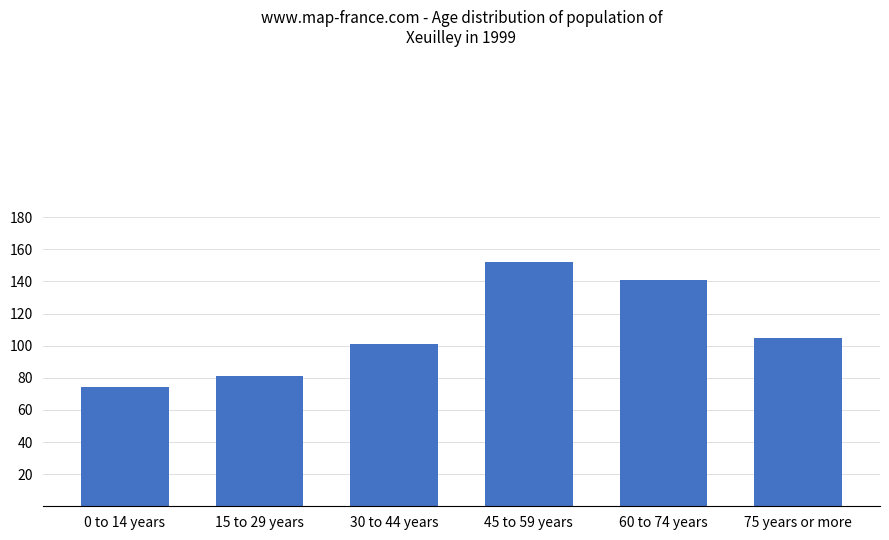

What is the greatest value displayed?

152.0